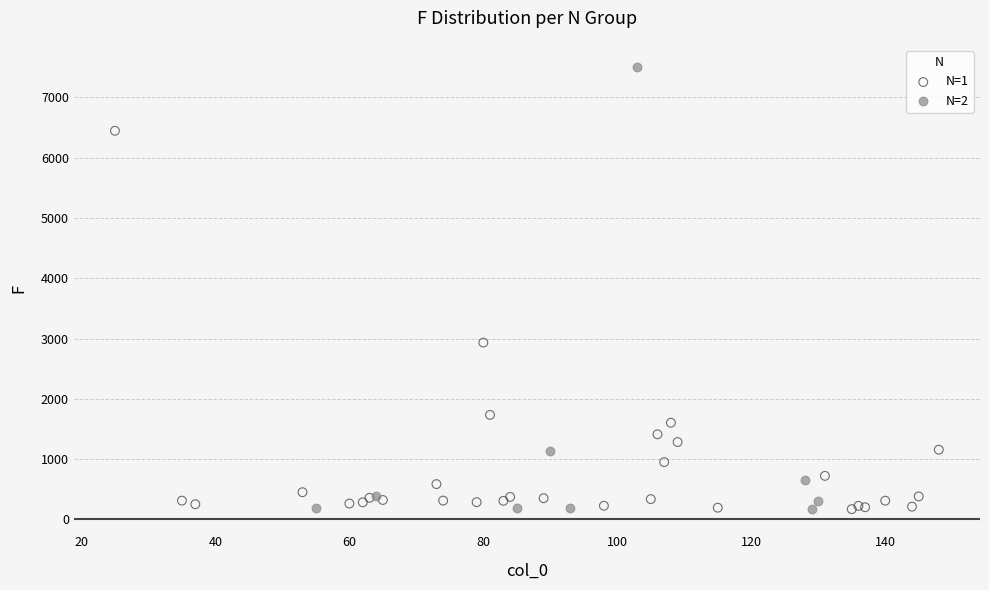

Which series has the largest Y range (max minus min)?

N=2